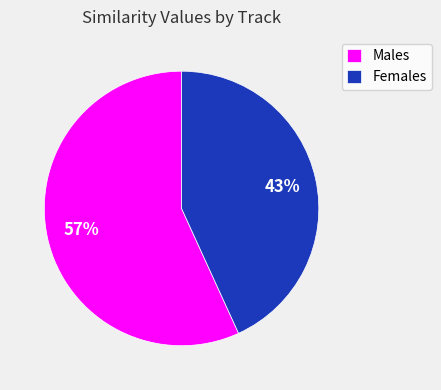

Do Females and Males together represent more than half of the pie?

Yes